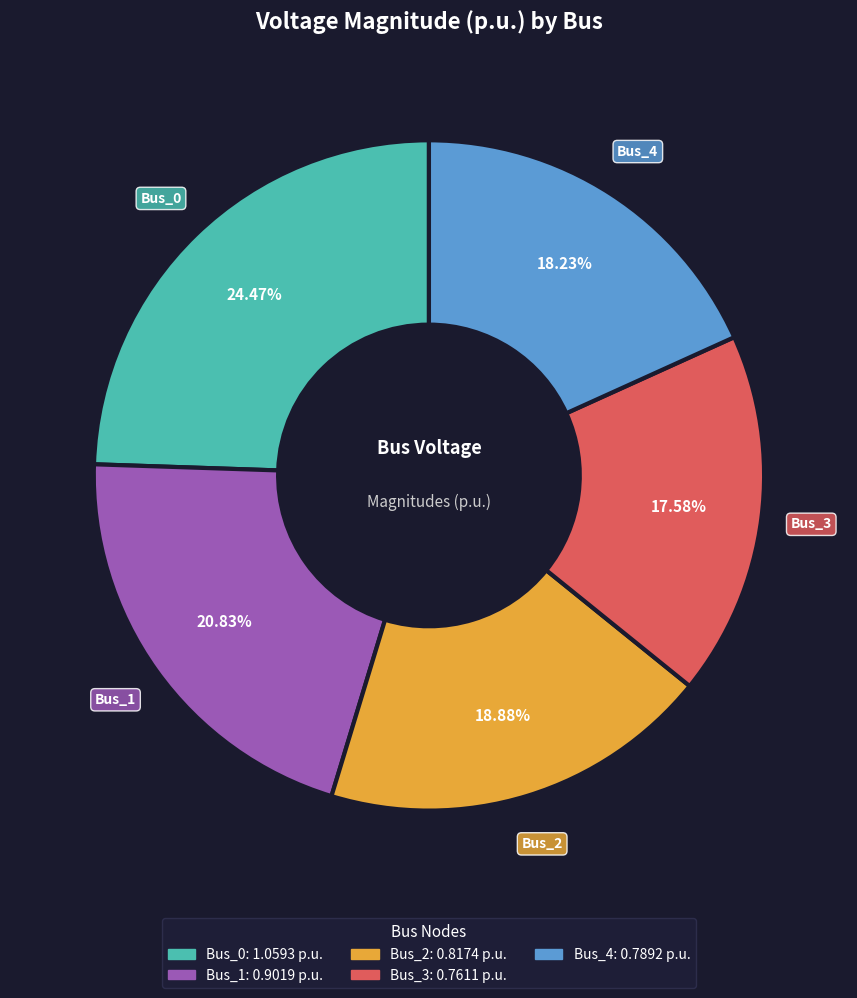

To the nearest percent, what portion does Bus_4 represent?

18%